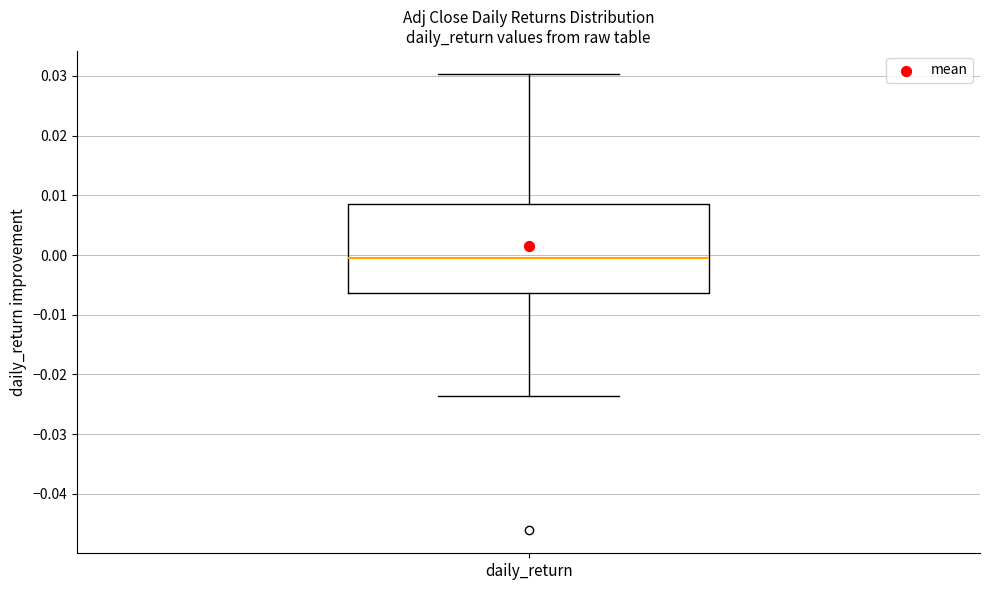

Where is the lower edge of the box for daily_return on the y-axis? The values are not printed on the chart, so give them approximately, as read against the axis.

-0.006